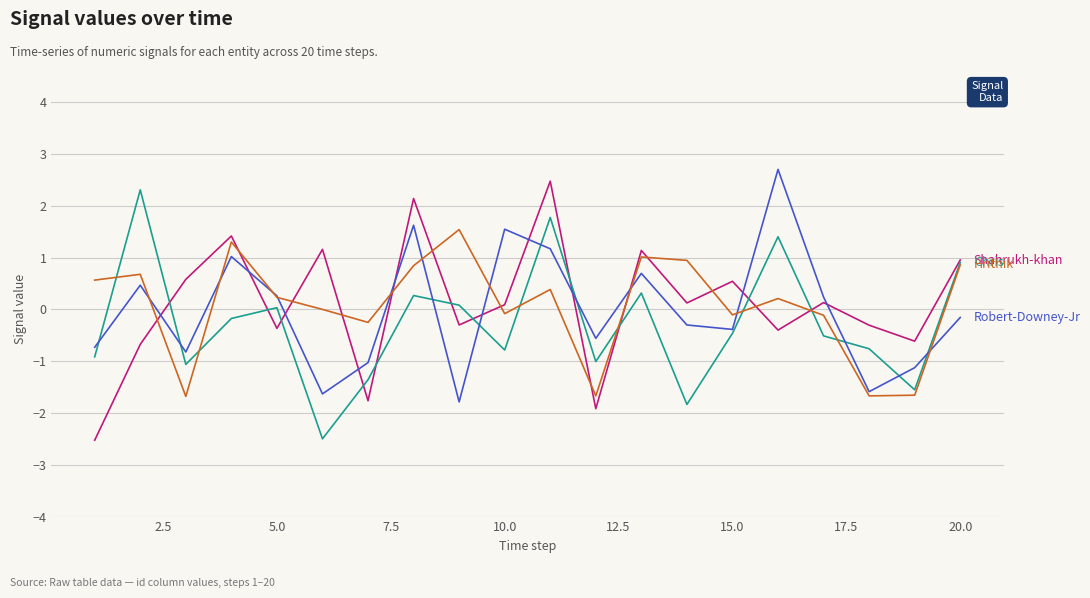

What is the greatest value displayed?

2.7